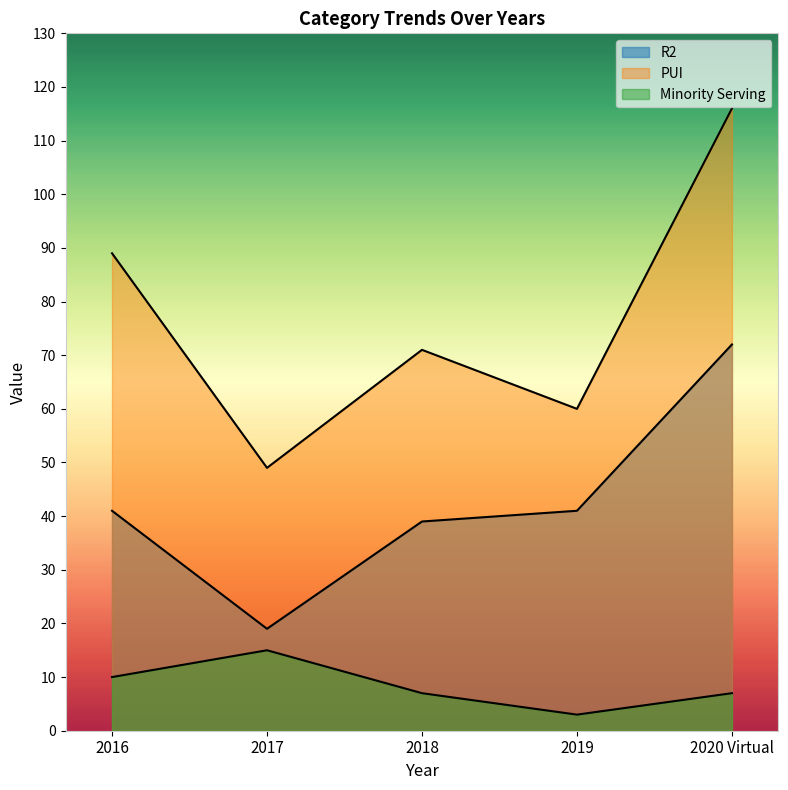

At which category does PUI reach its first local valley?

2017